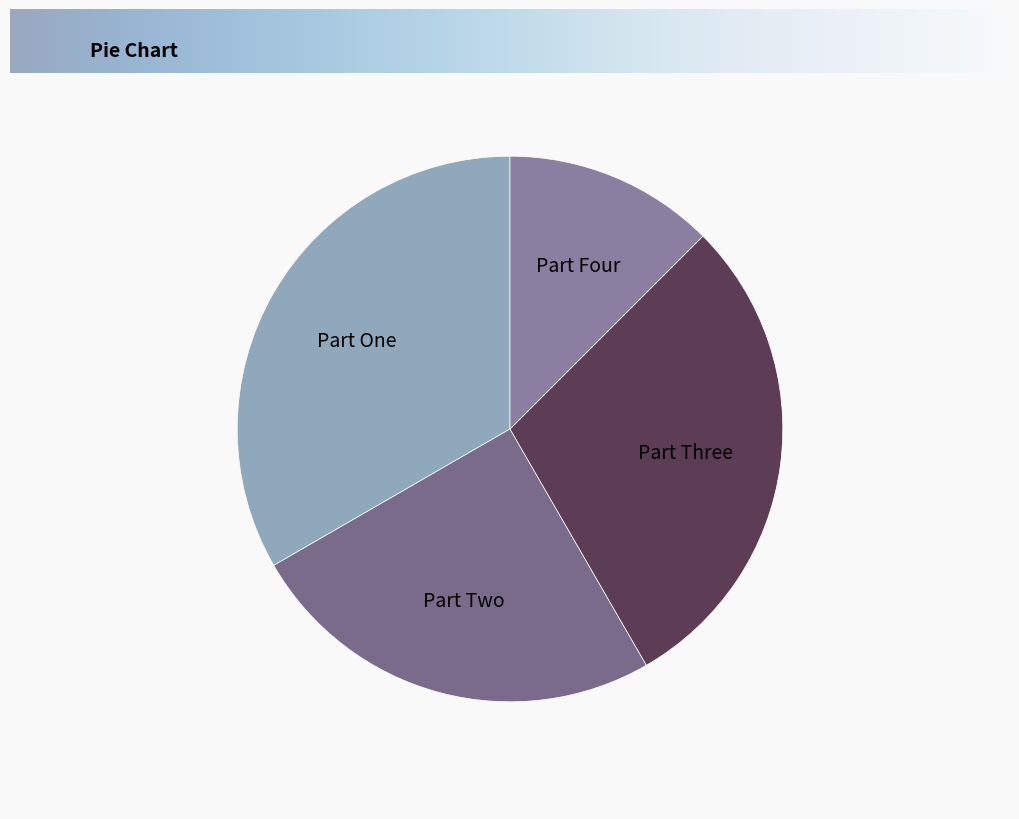

Is it true that Part Two is 39% of the pie?

False